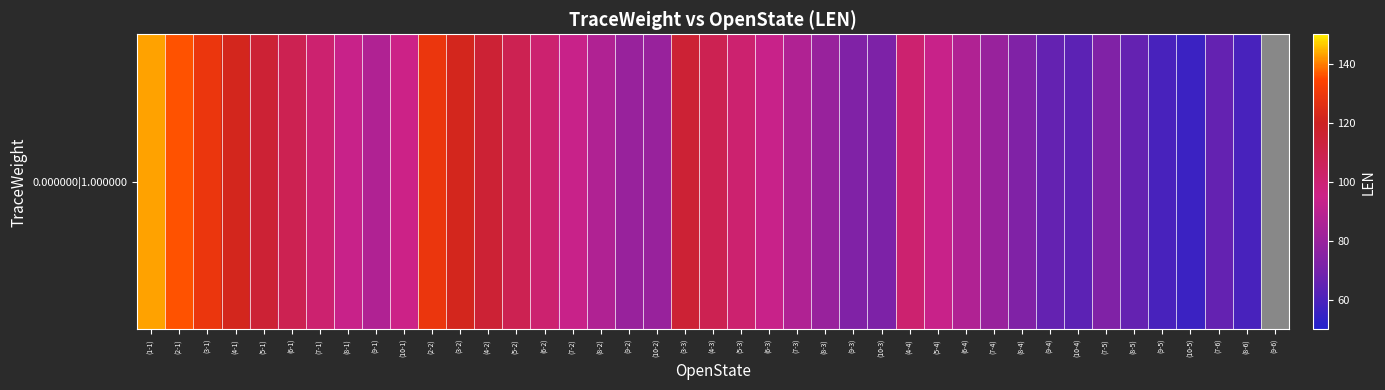

List the labels in order of value, largest first.

(1-1), (2-1), (3-1), (2-2), (4-1), (3-2), (5-1), (4-2), (3-3), (6-1), (5-2), (4-3), (7-1), (6-2), (5-3), (4-4), (10-1), (8-1), (7-2), (6-3), (5-4), (9-1), (8-2), (7-3), (6-4), (9-2), (10-2), (8-3), (7-4), (9-3), (8-4), (7-5), (10-3), (9-4), (8-5), (7-6), (10-4), (9-5), (8-6), (10-5)